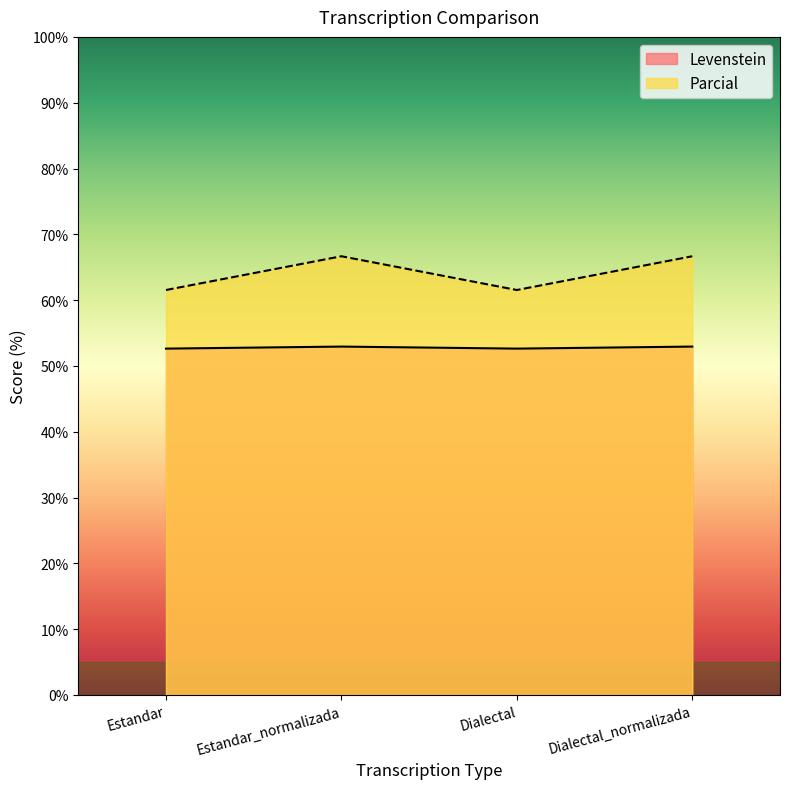

What is the label of the 1st point from the left?

Estandar